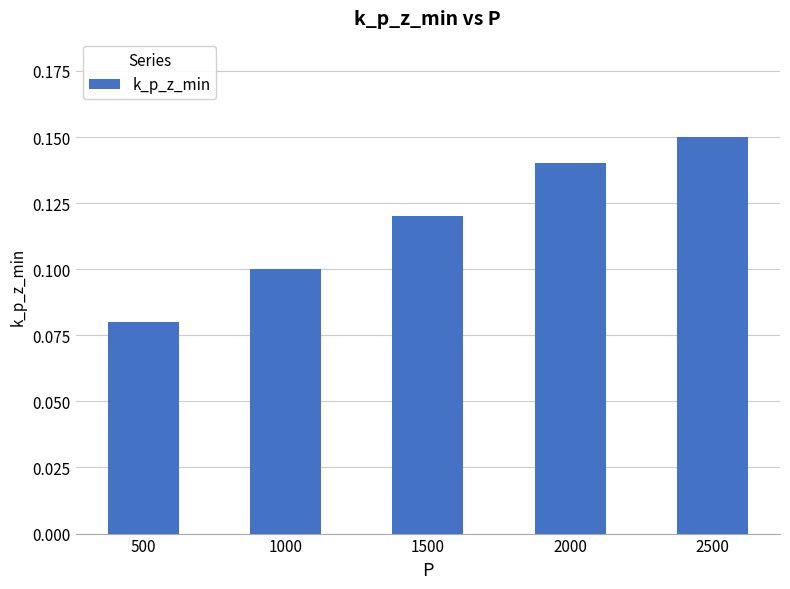

The chart shows a value of 0.1 at 1500. True or false?

True